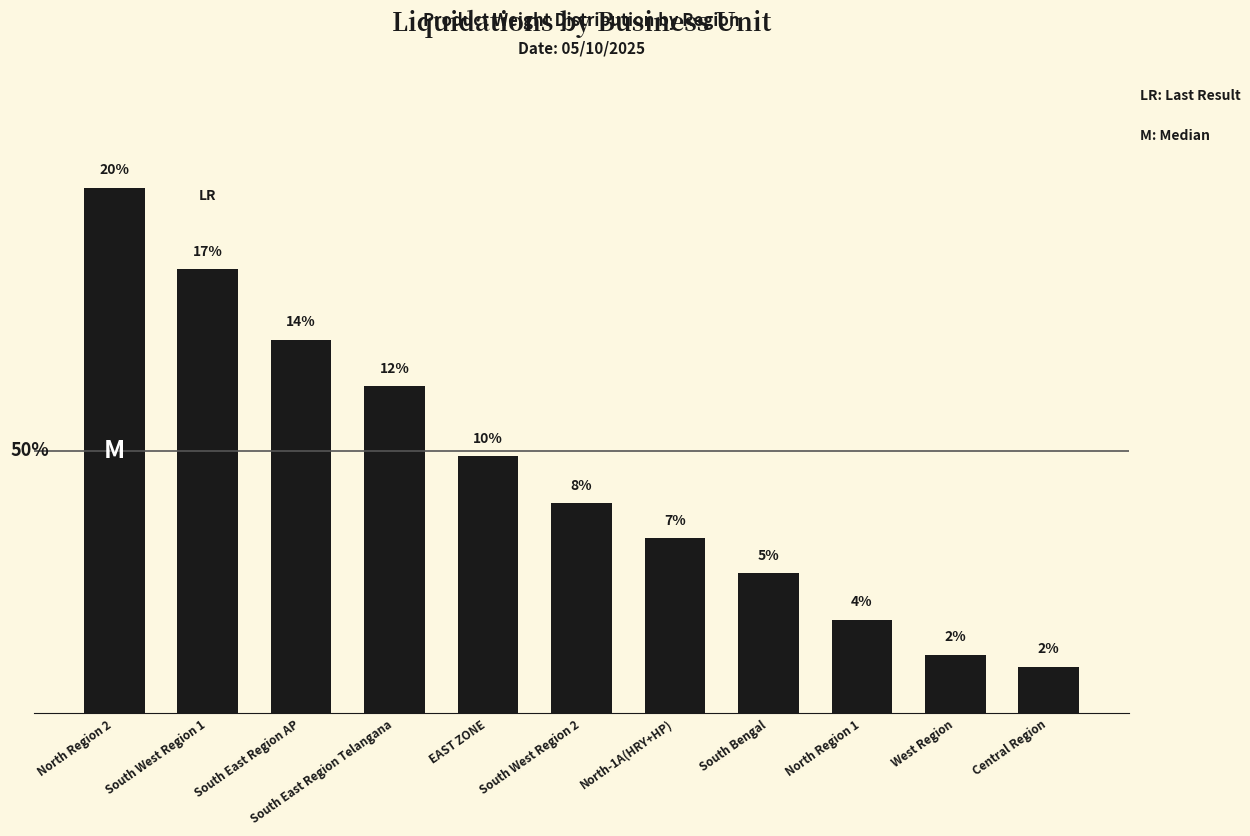

Are the bars horizontal?

No